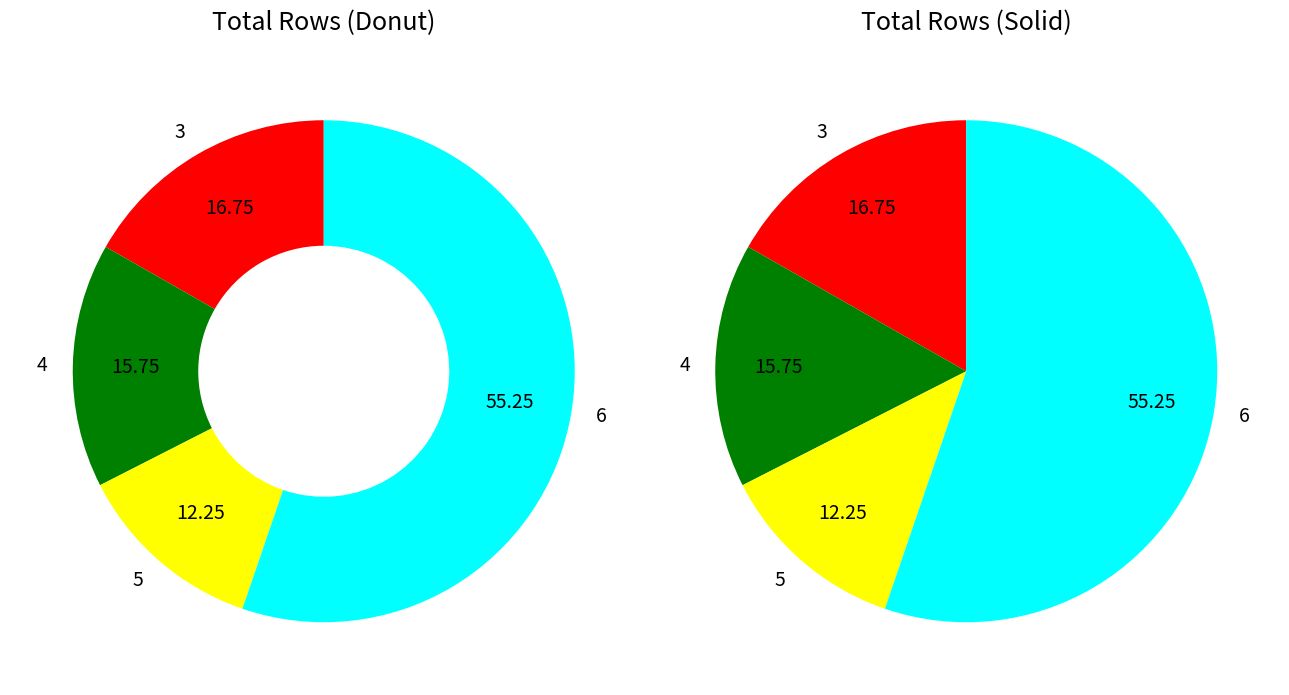

Which slice is the largest?

6